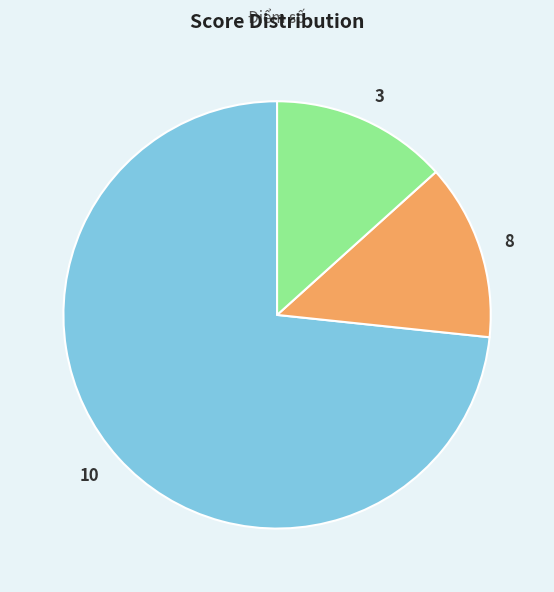

True or false: 8 accounts for 5% of the total.

False